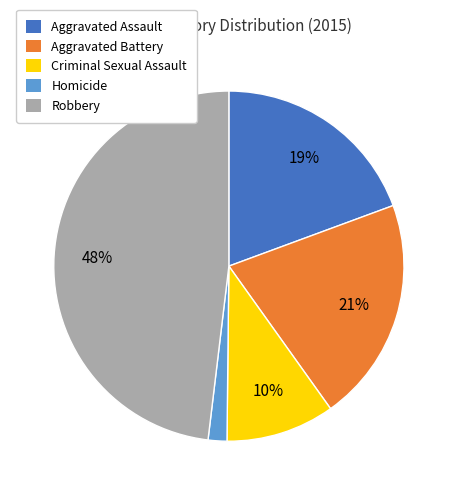

Count the number of slices in the pie.

5